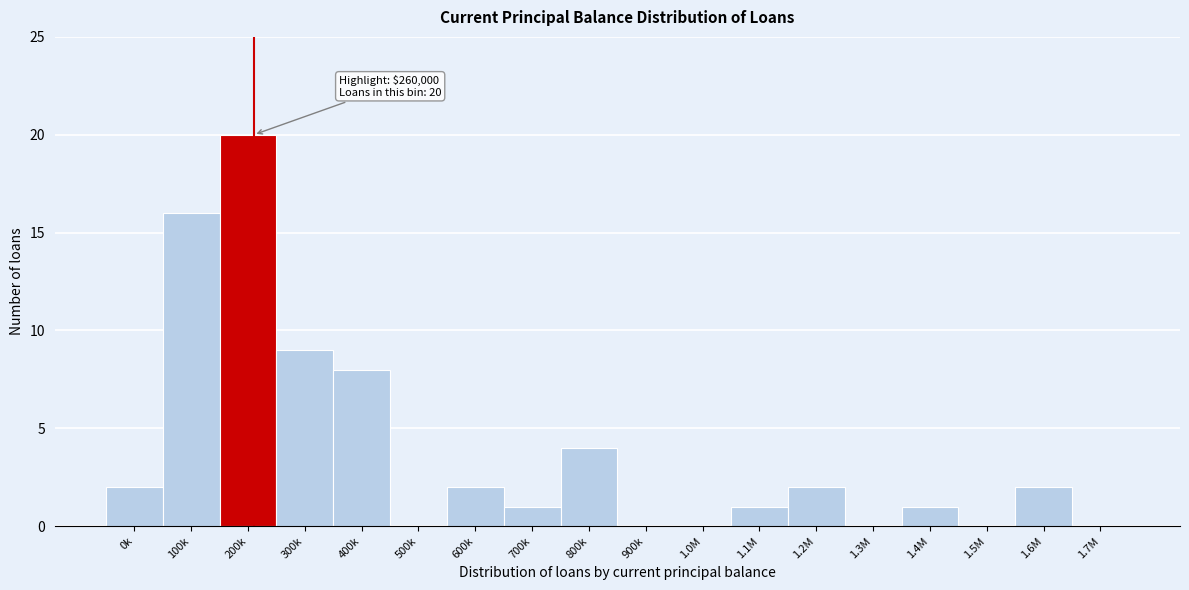

Reading left to right, extract all data points from this chart.

0k=2	100k=16	200k=20	300k=9	400k=8	500k=0	600k=2	700k=1	800k=4	900k=0	1.0M=0	1.1M=1	1.2M=2	1.3M=0	1.4M=1	1.5M=0	1.6M=2	1.7M=0